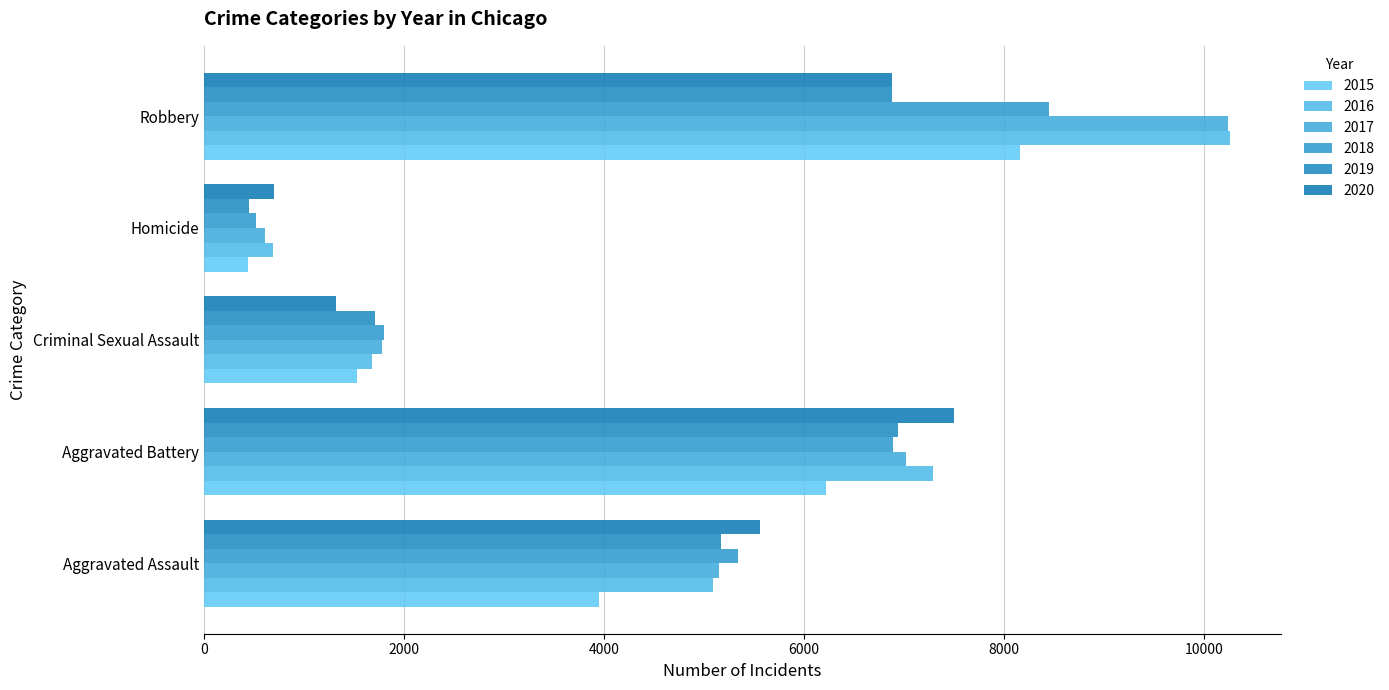

Read the 2018 value at Criminal Sexual Assault.

1798